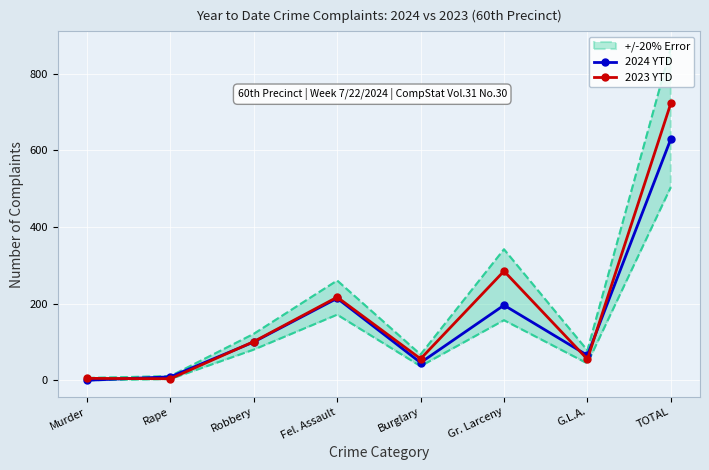

What is the total value across all series at Rape?

13